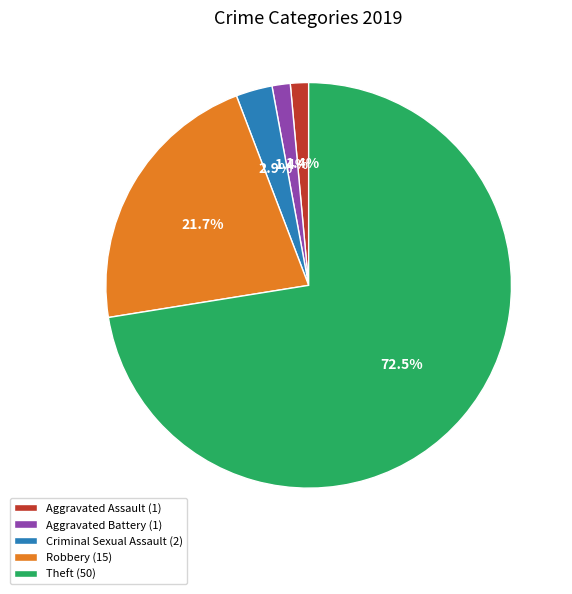

Which slice represents more than half of the pie?

Theft